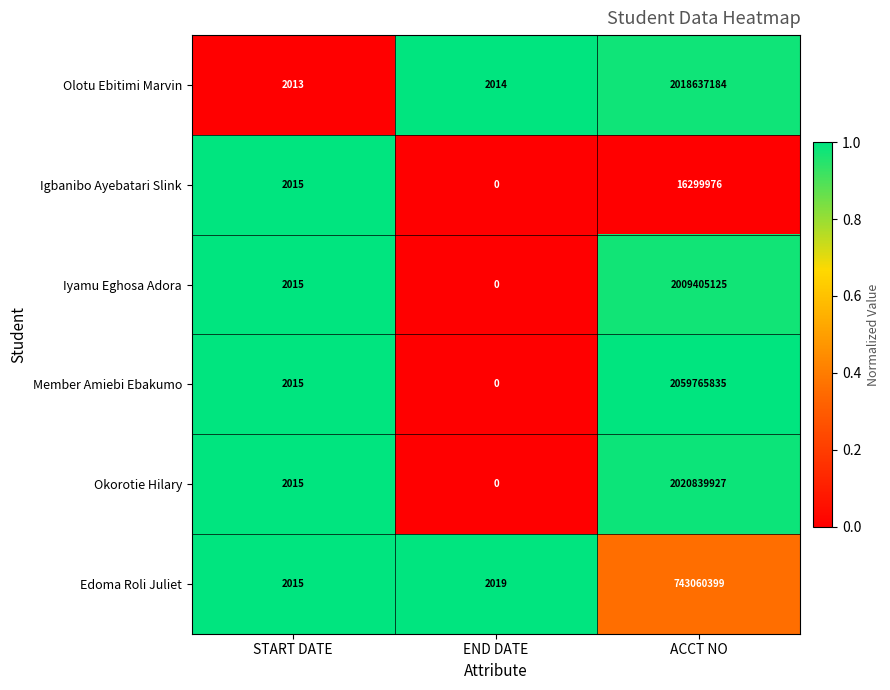

Which category has the highest value in the Okorotie Hilary series?

ACCT NO